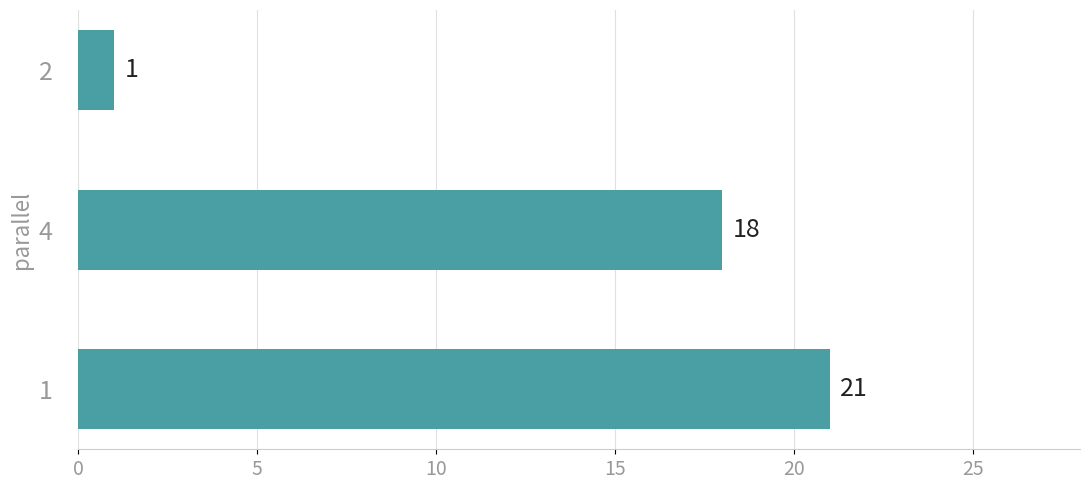

The value at 1 is 13. True or false?

False